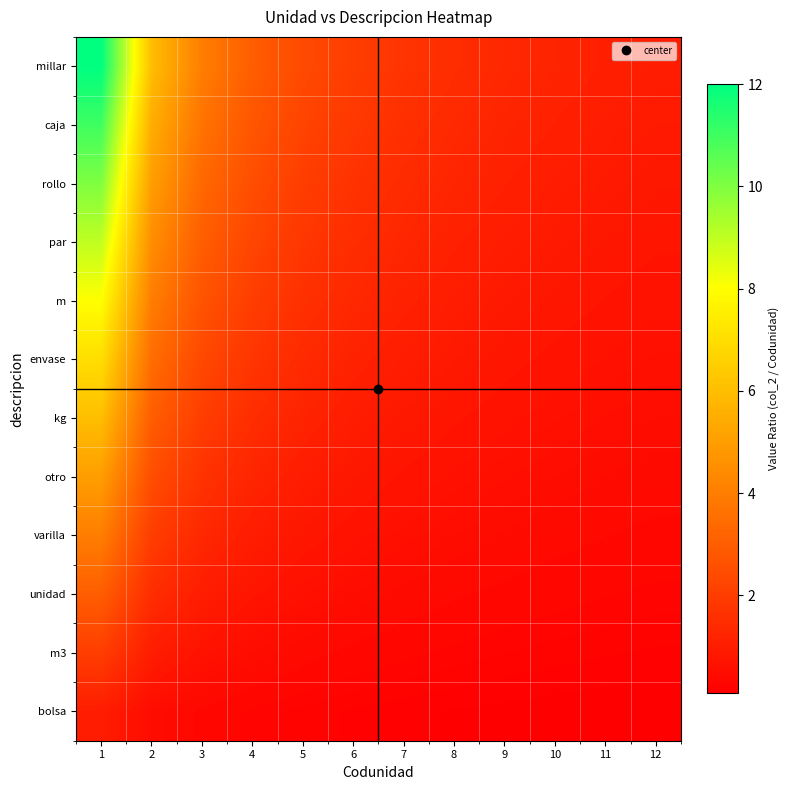

How many data points does each series have?

12